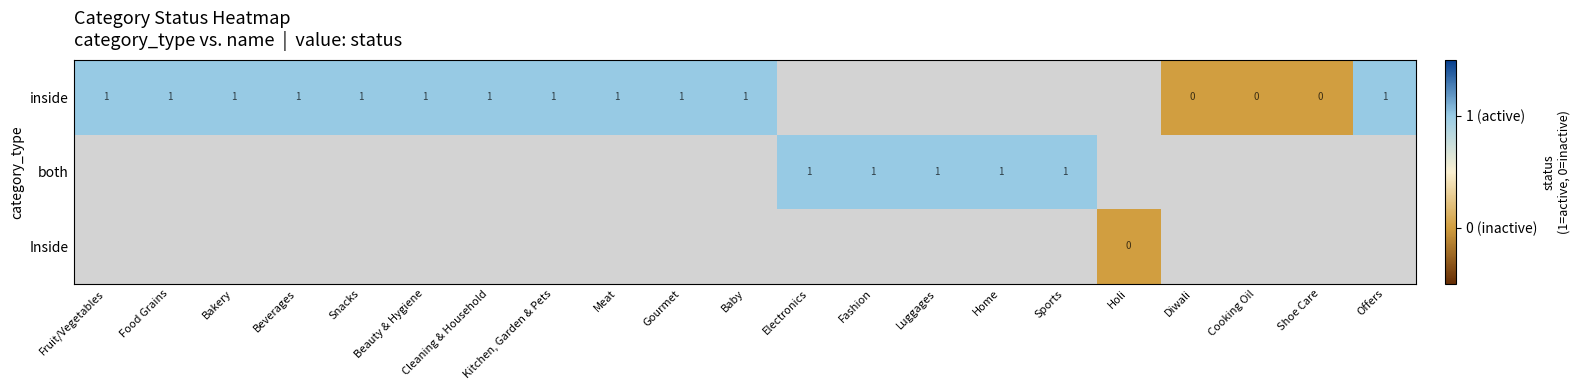

The inside series shows 1 at Beauty & Hygiene. True or false?

True